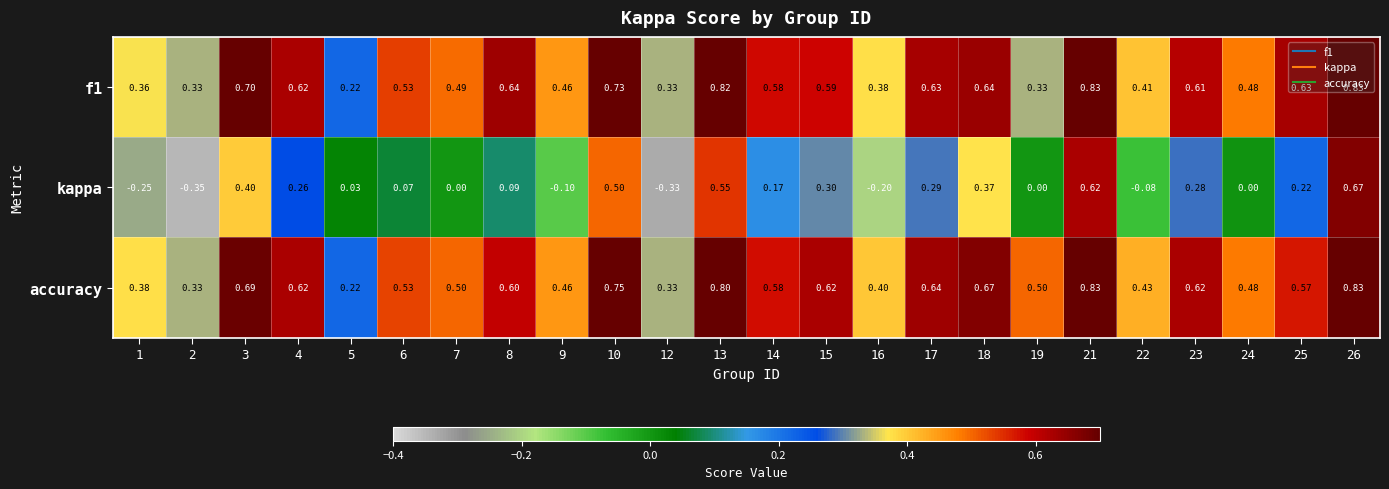

Is the value of f1 at 7 greater than the value of kappa at 24?

Yes